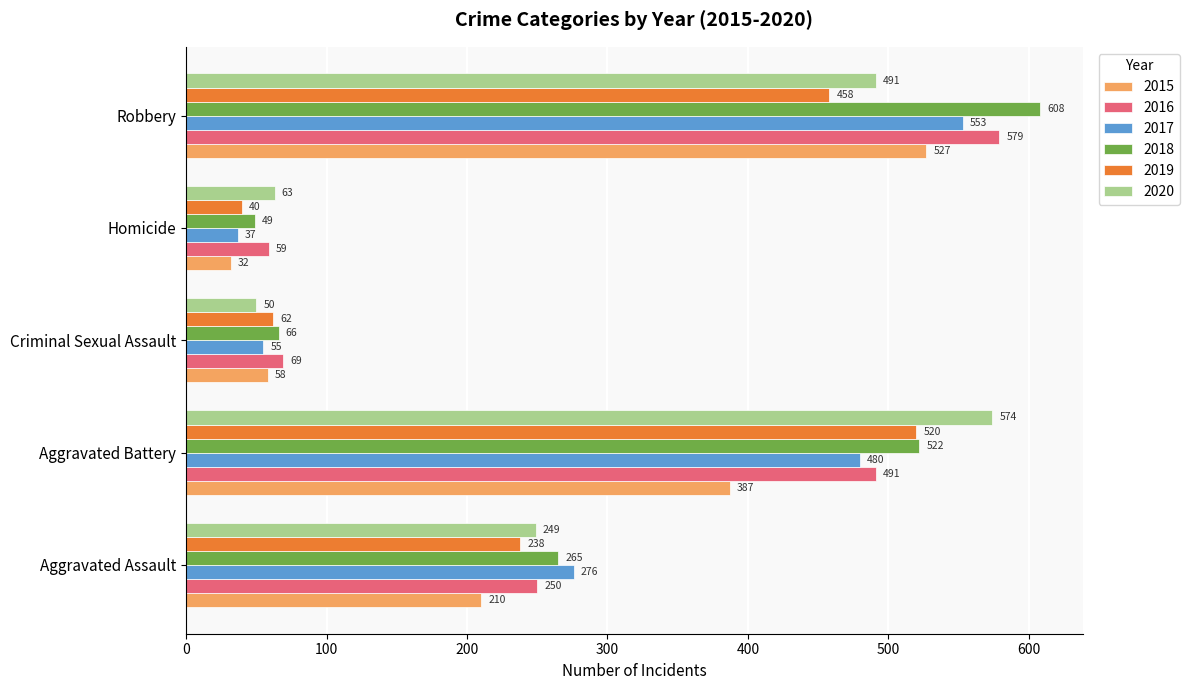

What is the sum of the 2016 values at Aggravated Battery and Criminal Sexual Assault?

560